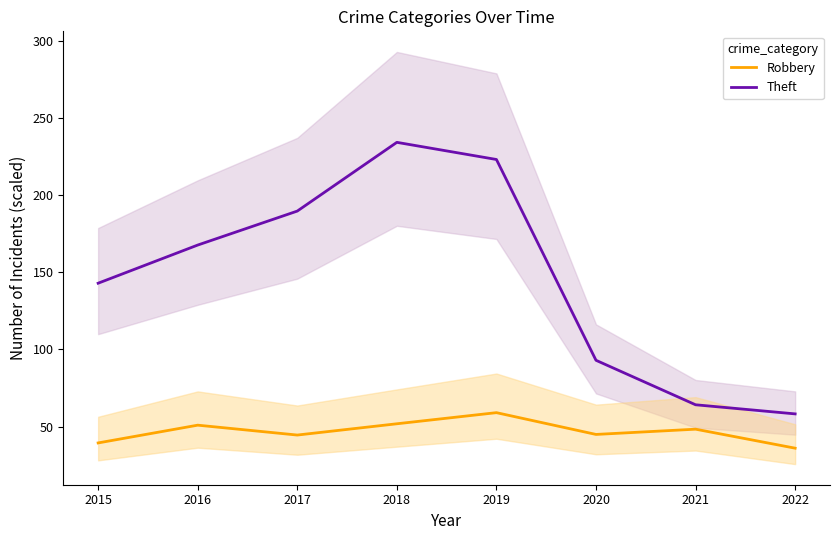

True or false: Robbery has a value of 28.0 at 2020.

False